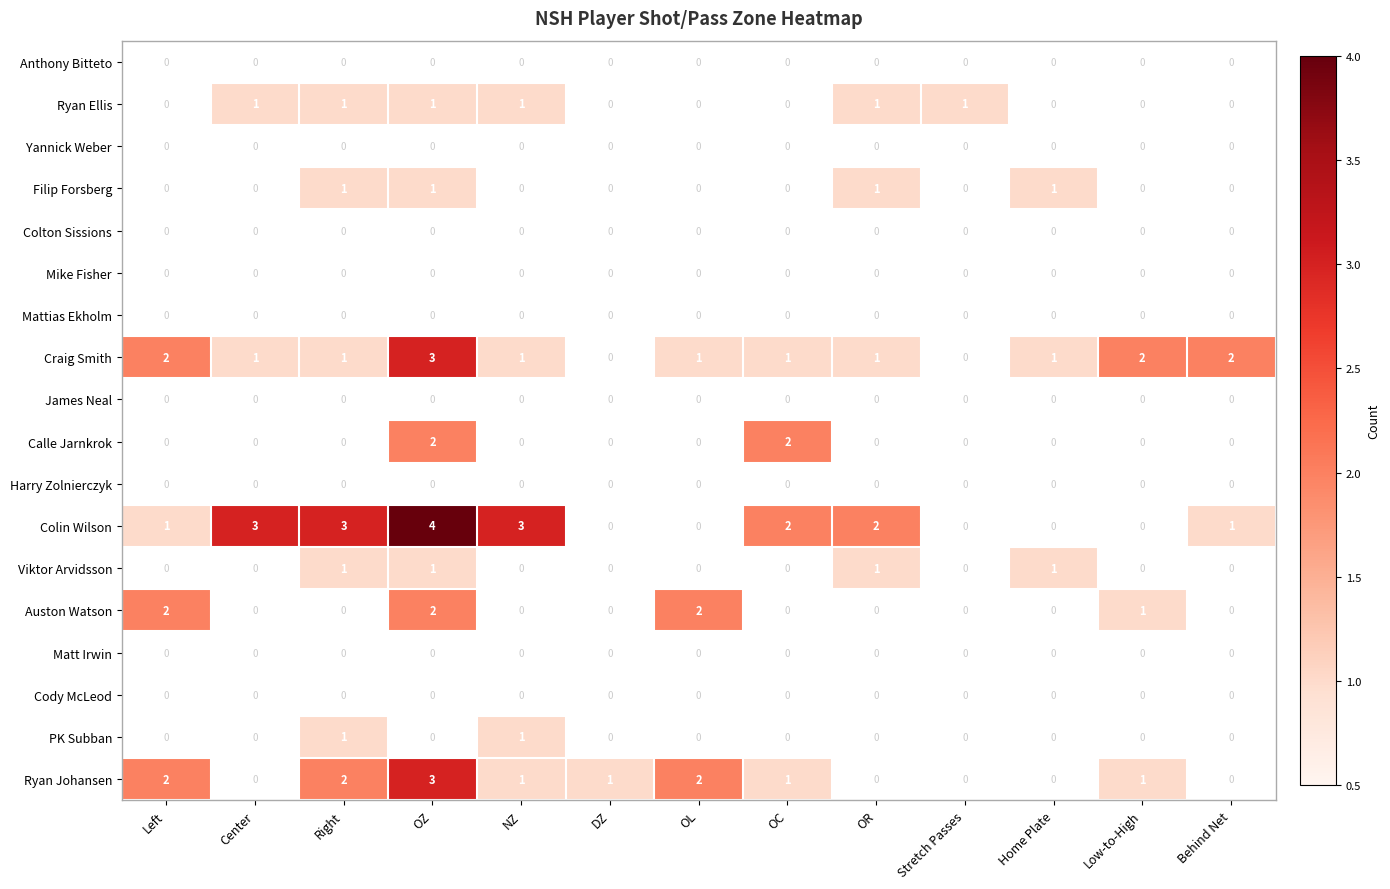

Count the Craig Smith values in the range 1 to 2.

10